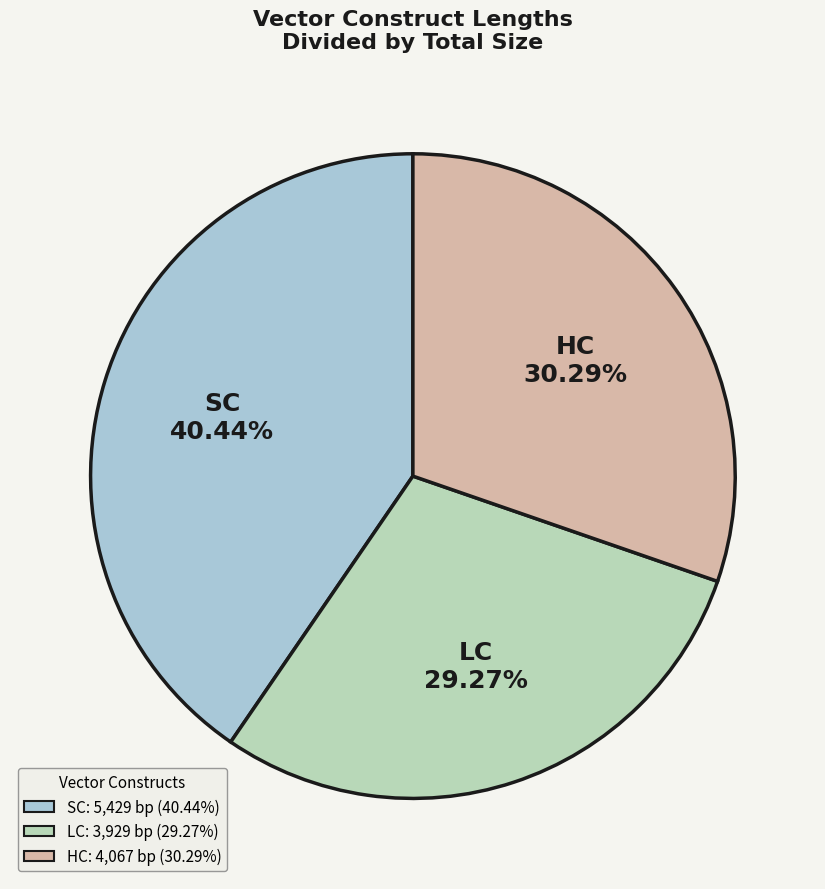

How much of the chart is everything except LC?

70.7%